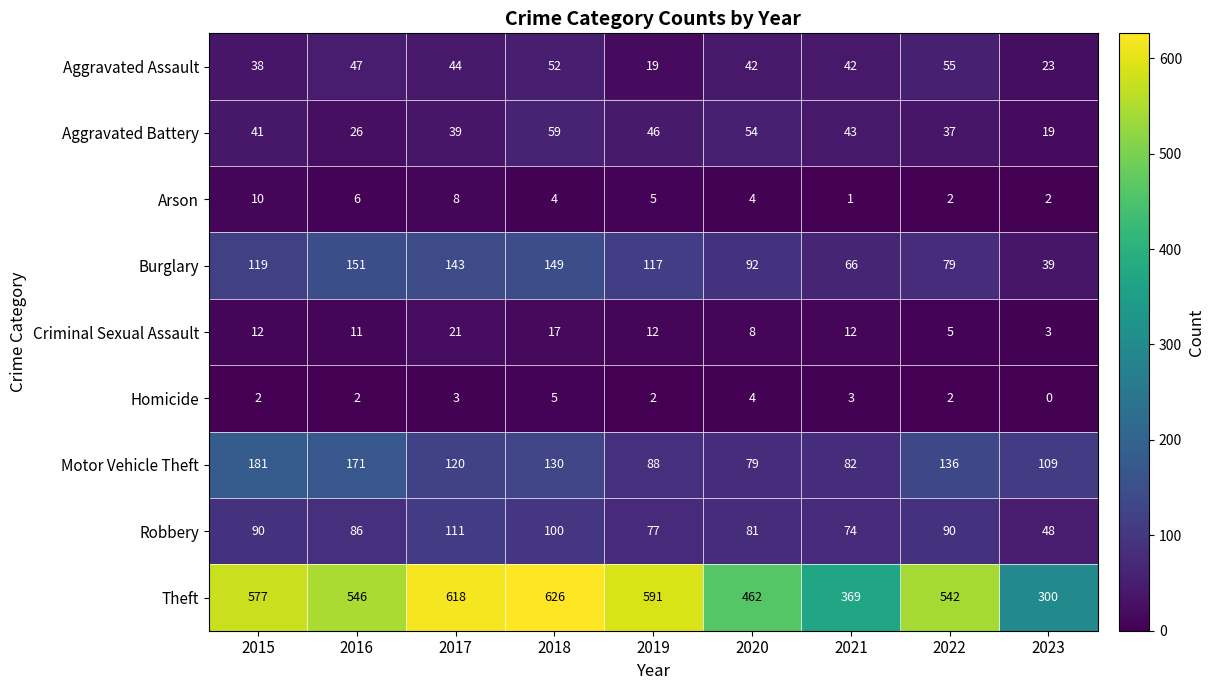

What is the difference between the maximum and second lowest values in the Theft series?

257